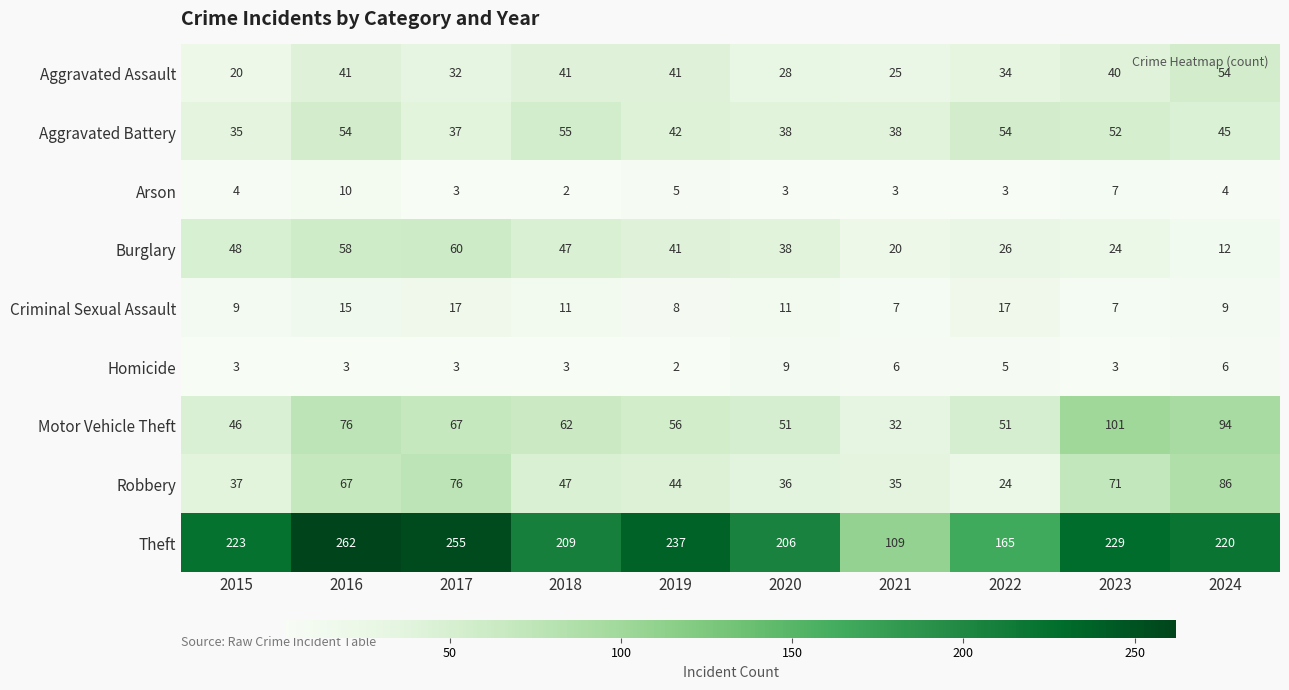

What is the average value of the Robbery series?

52